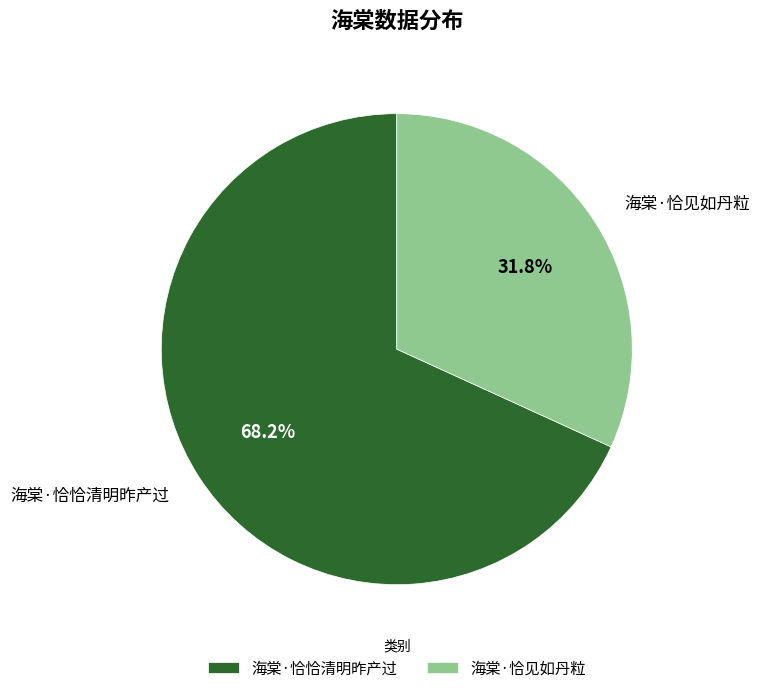

To the nearest percent, what percentage of the pie is 海棠·恰恰清明昨产过?

68%